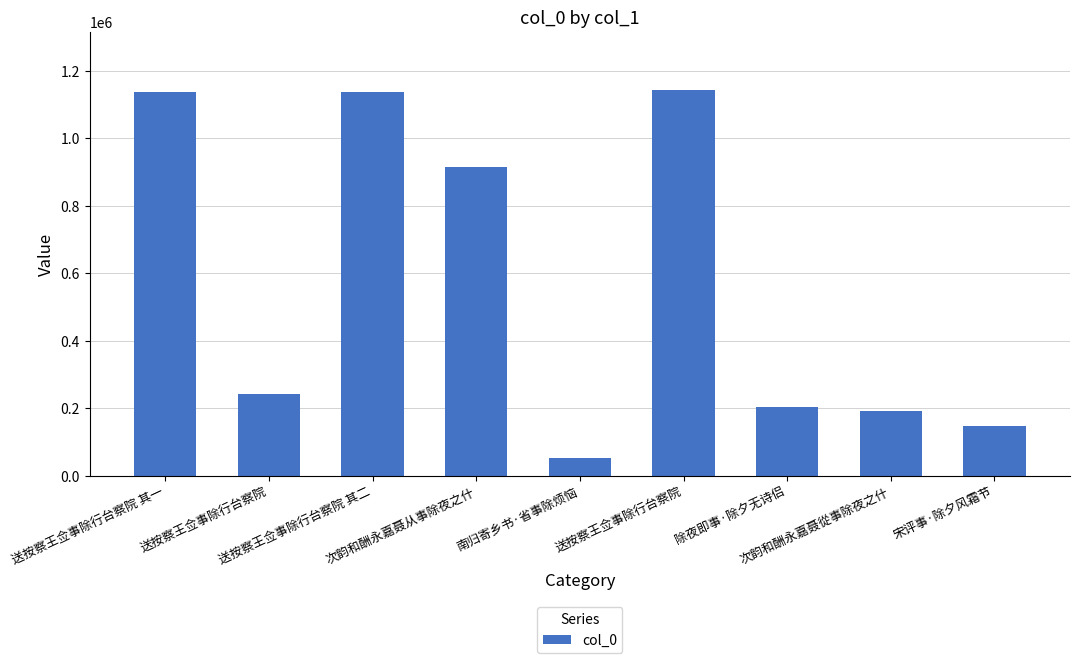

What is the greatest value displayed?

1144139